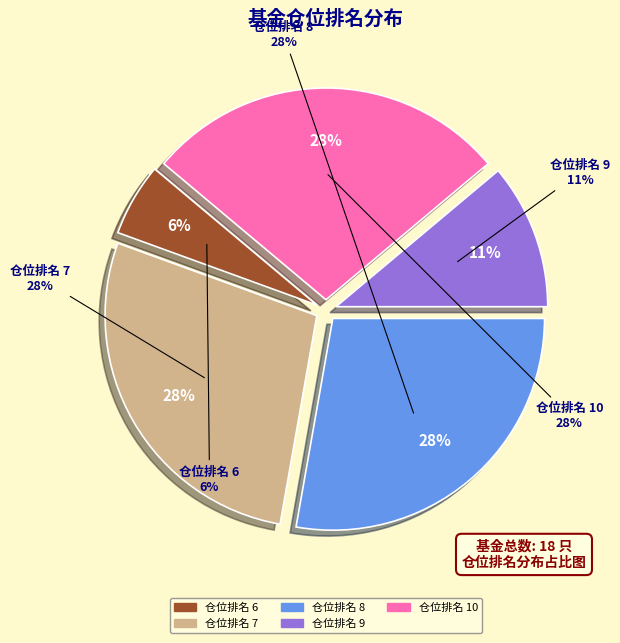

To the nearest percent, what is the combined percentage of 8 and 6?

33%